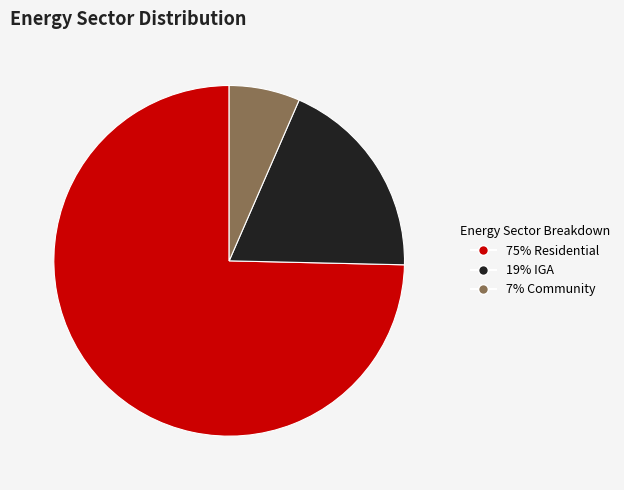

Which slice represents more than half of the pie?

75% Residential